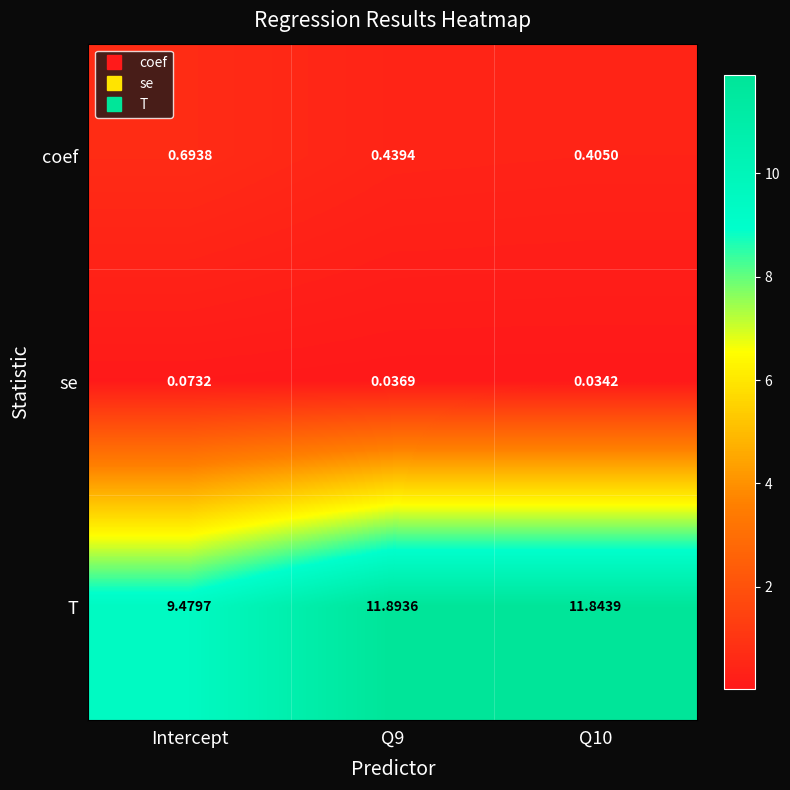

What is the maximum value shown in the chart?

11.9